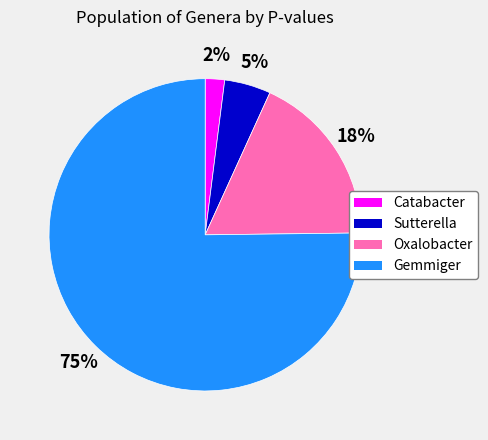

What percentage is the Sutterella slice, to the nearest percent?

5%